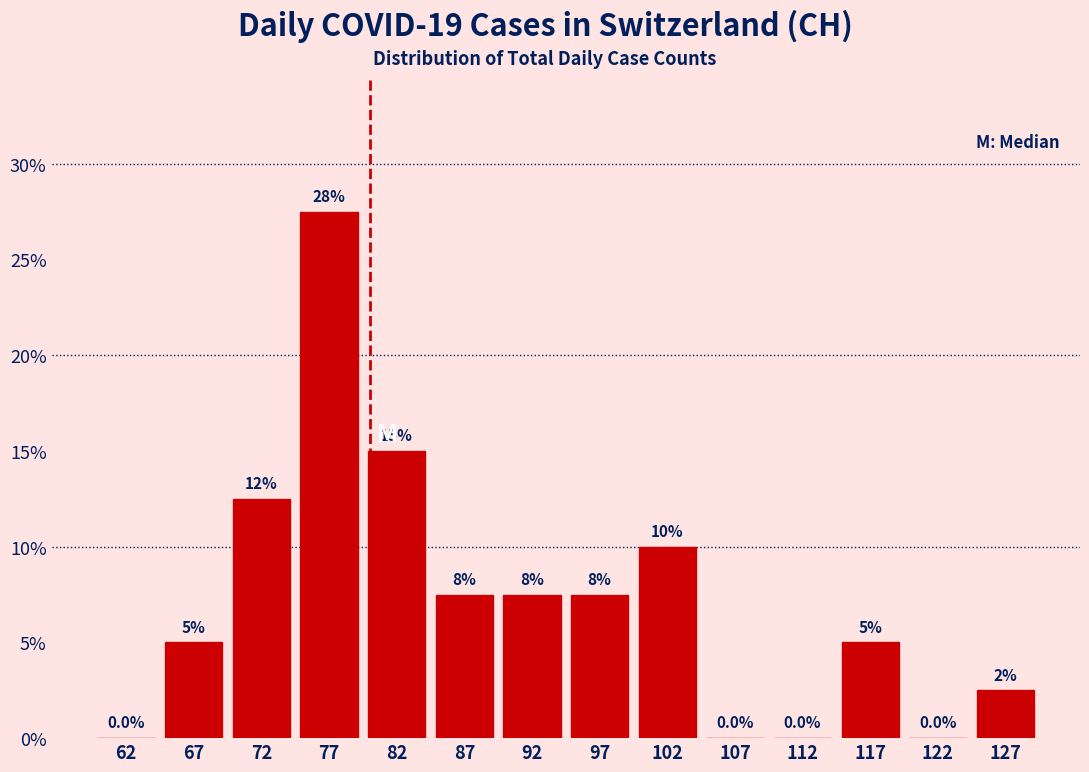

Over which range of the x-axis is the bar tallest?

75 to 80